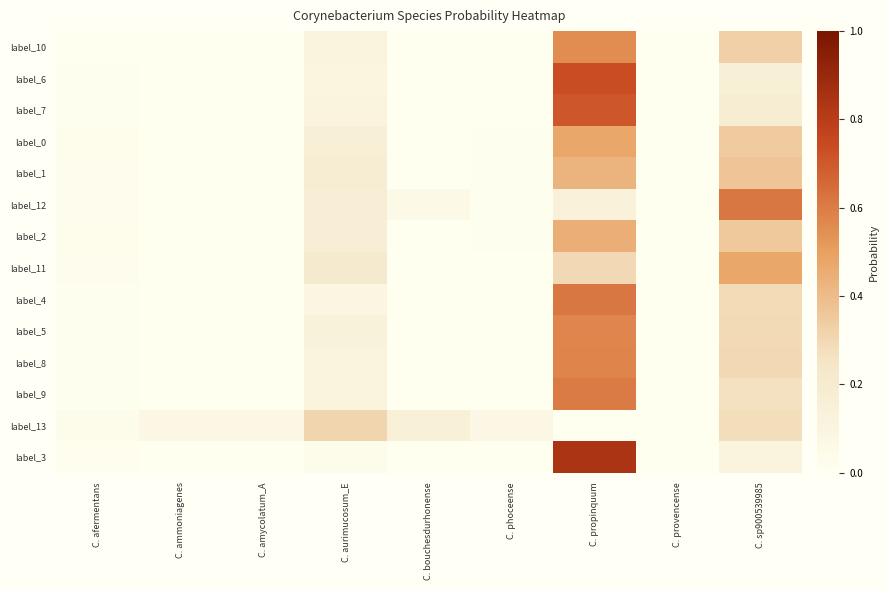

Which has a higher value, C. propinquum or C. ammoniagenes?

C. propinquum